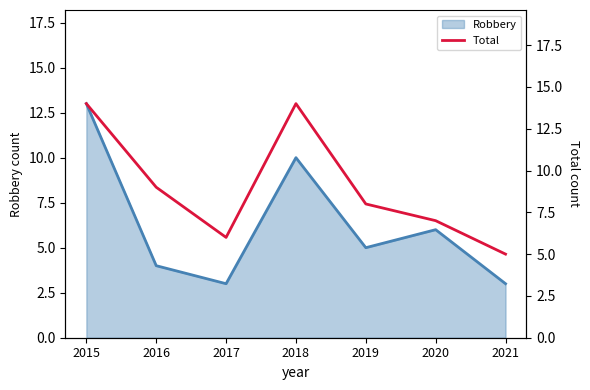

True or false: there are more than 2 points higher than both neighbors.

False